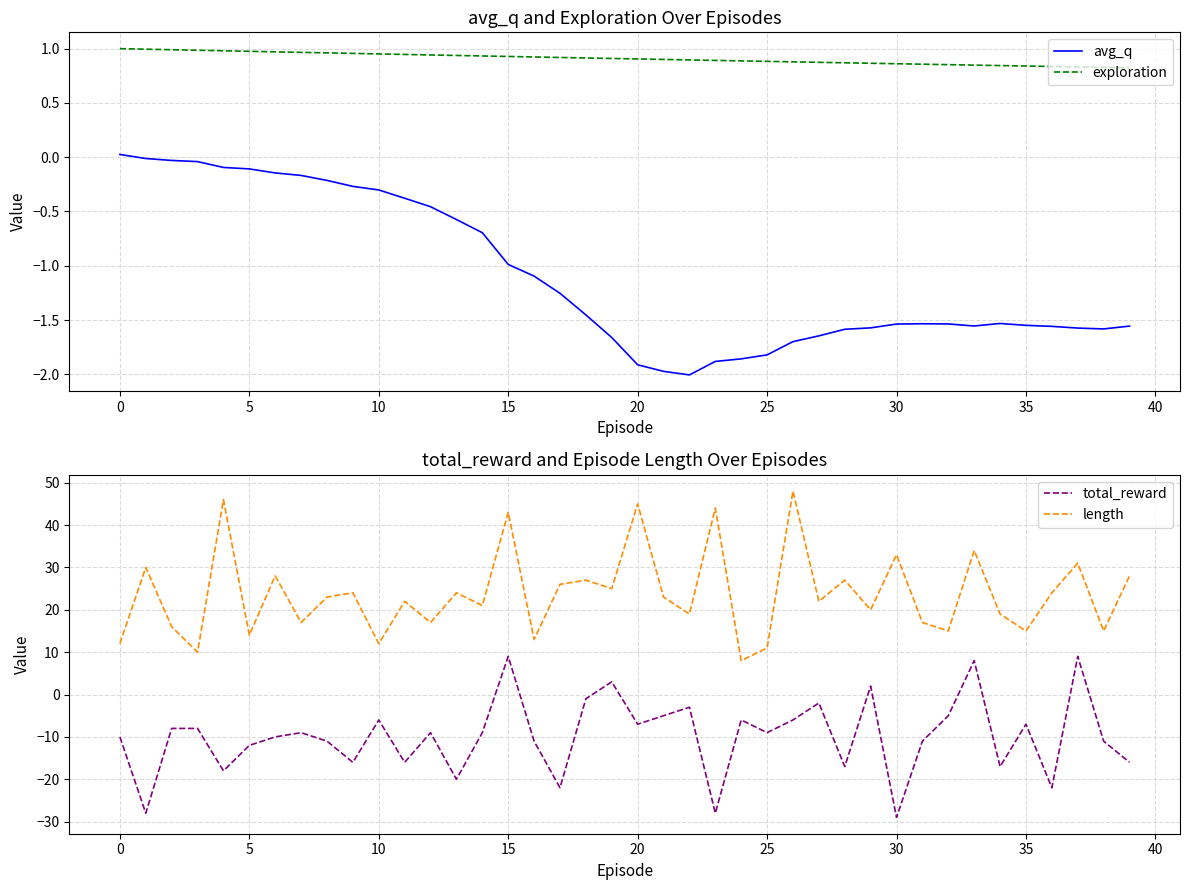

At how many categories does at least one series exceed 29?

9